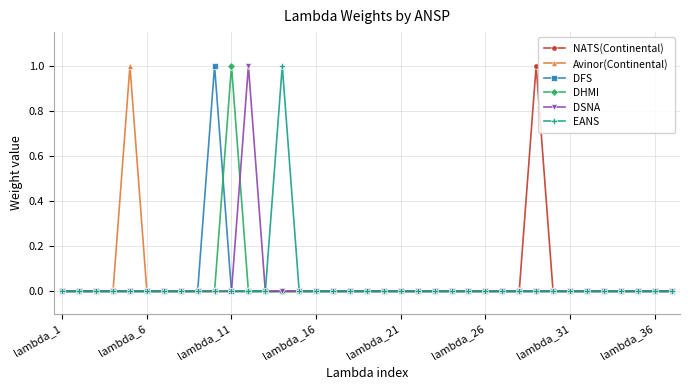

True or false: EANS has more than 0 points higher than both neighbors.

True